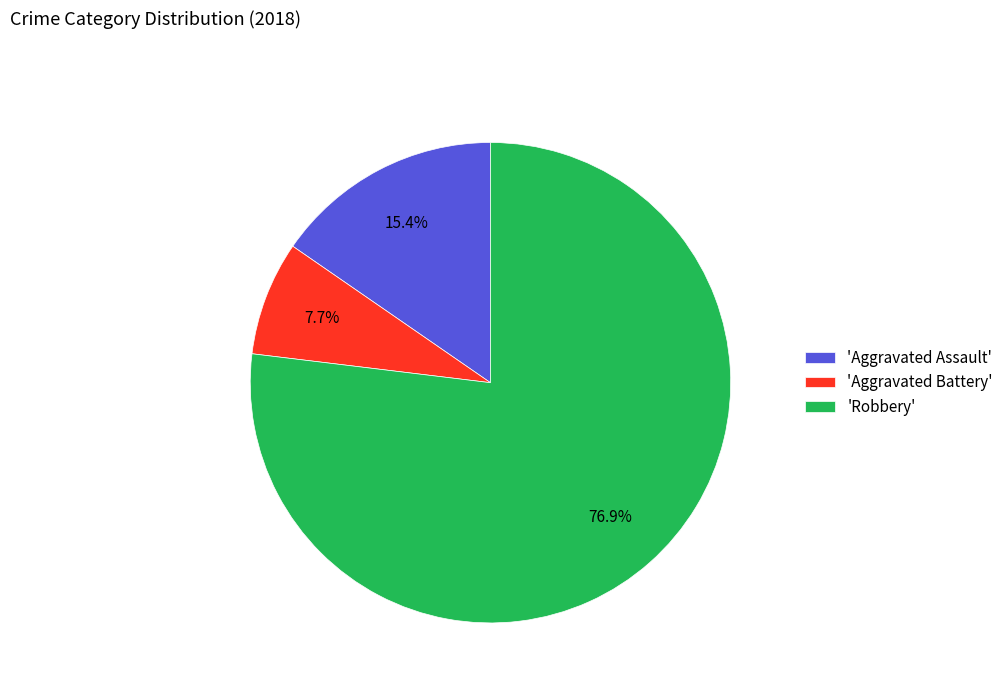

What is the smallest slice in the pie chart?

'Aggravated Battery'